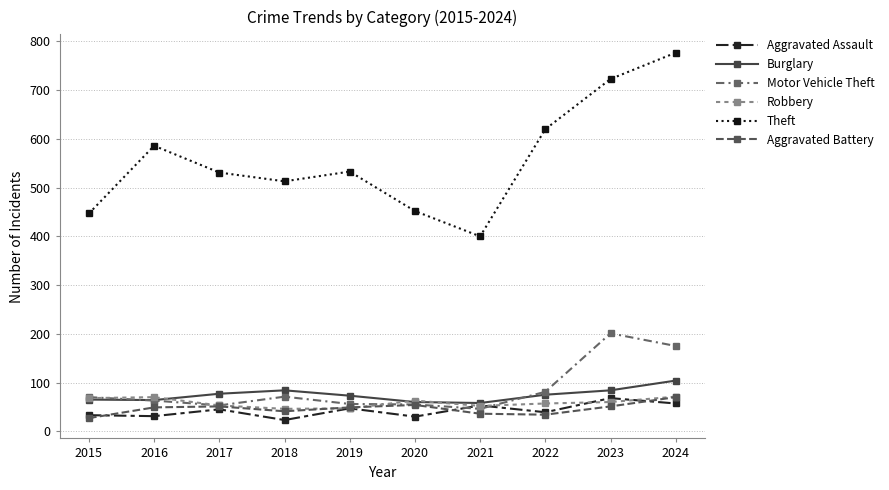

What is the value of the Theft point at the 3rd from the left?

531